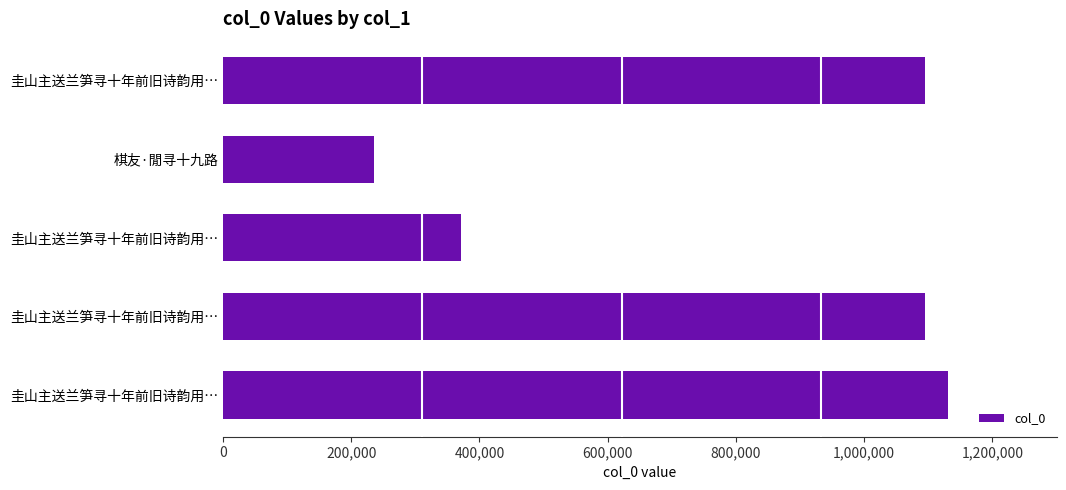

Count the number of categories in the chart.

5